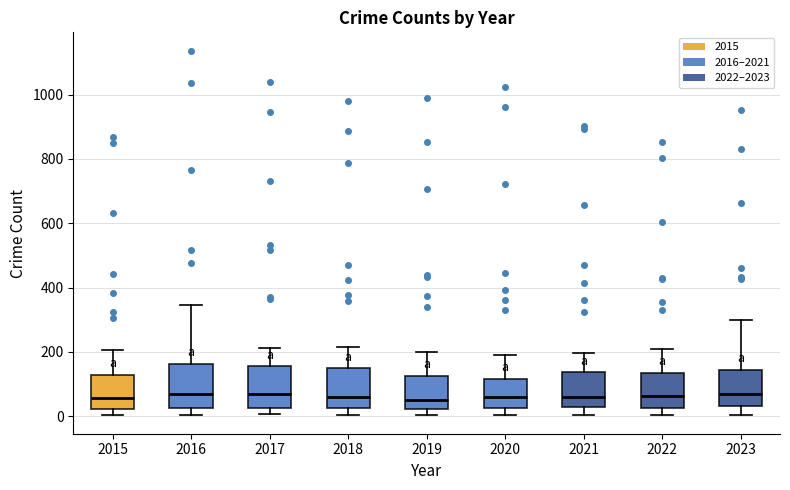

Where is the upper edge of the box at x = 2022 on the y-axis? The values are not printed on the chart, so give them approximately, as read against the axis.

140